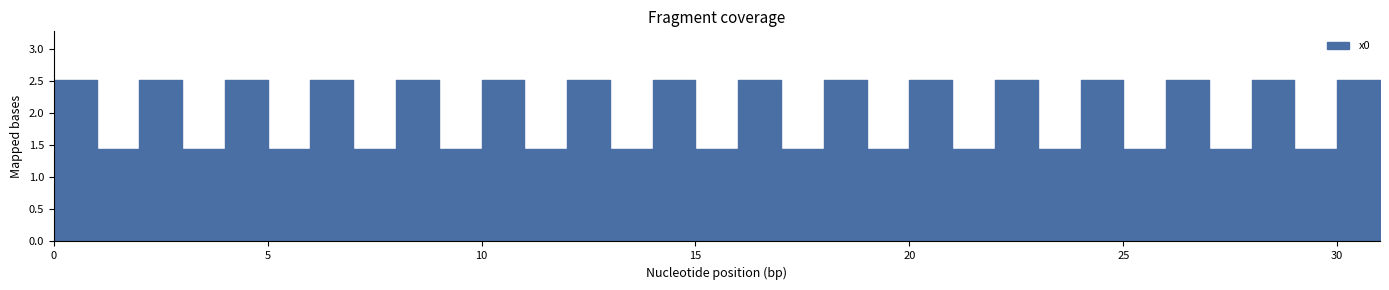

How many data points are above 2?

16